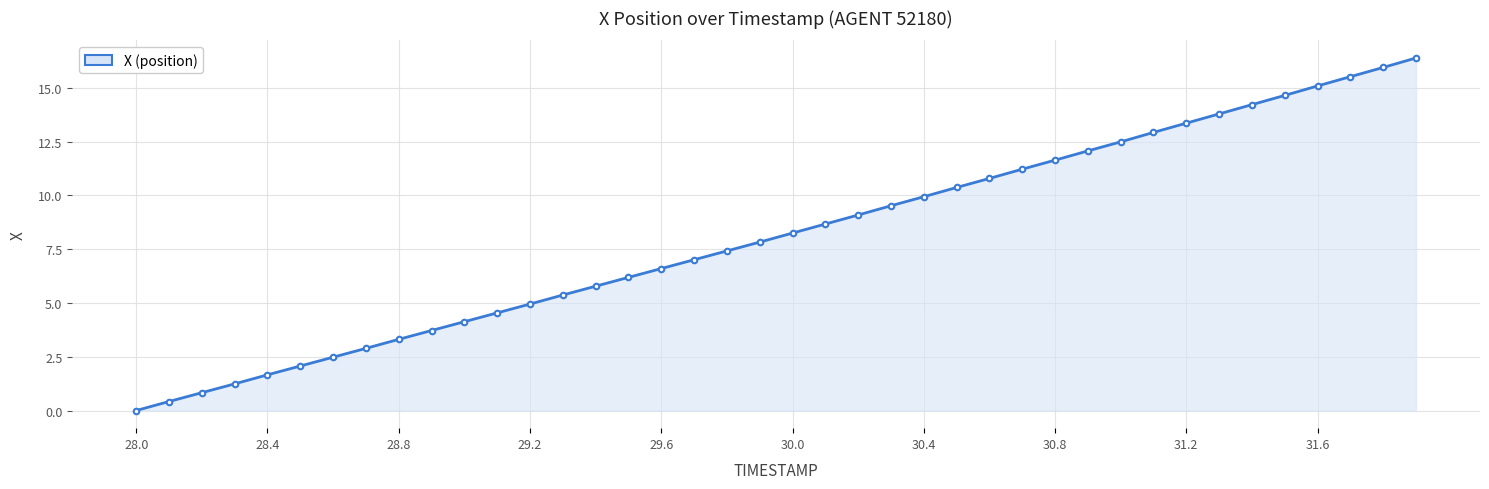

True or false: there are more than 2 points higher than both neighbors.

False